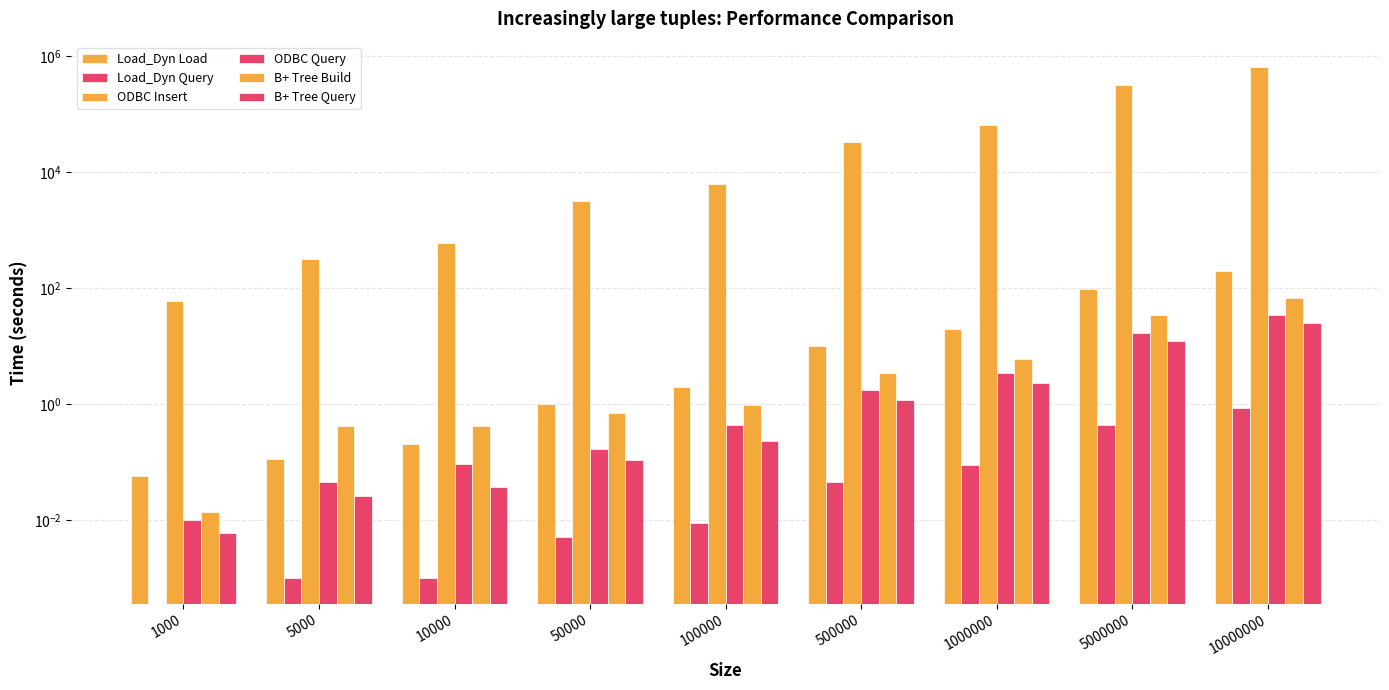

Which series has the largest total across all categories?

ODBC Insert